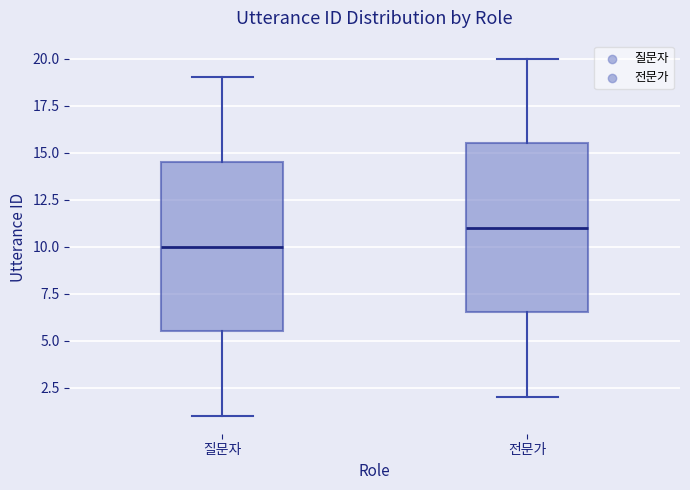

Reading left to right, transcribe this box plot: for each box, give where its median line is, the range the box spans, and where its two whiskers end, as read against the y-axis. The values are not printed on the chart, so give them approximately, as read against the axis.

질문자: median 10.0, box 5.5 to 14.5, whiskers 1.0 to 19.0
전문가: median 11.0, box 6.5 to 15.5, whiskers 2.0 to 20.0